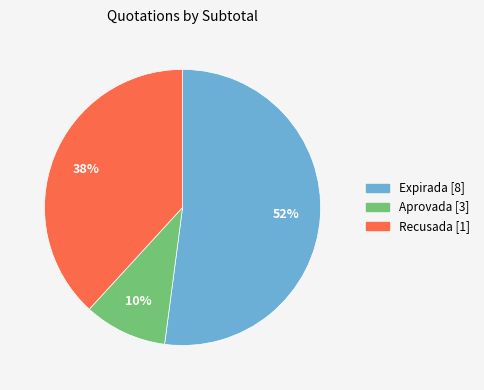

Does any single category account for the majority?

Yes